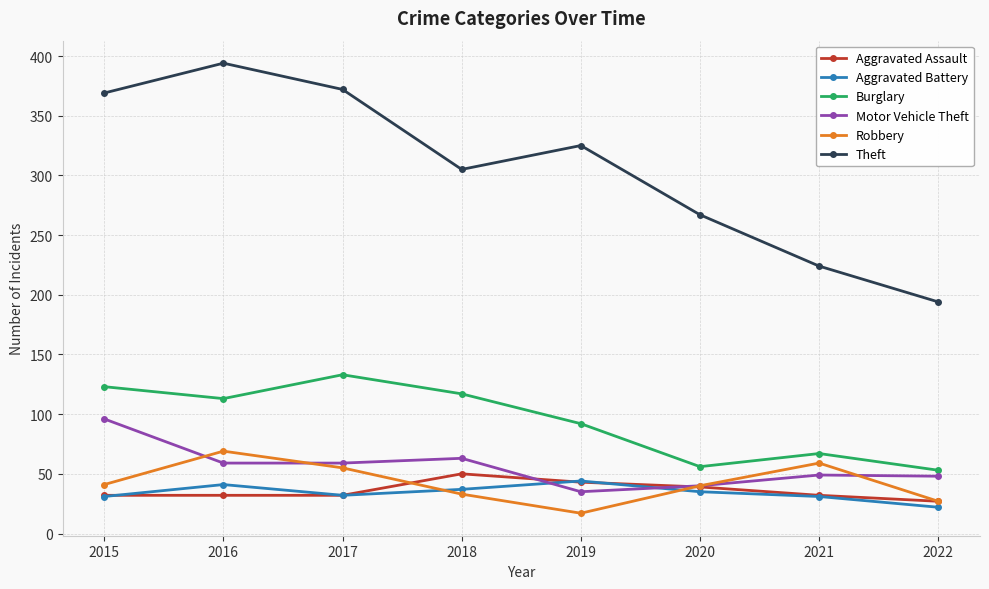

Which series changed the most between 2018 and 2020?

Burglary